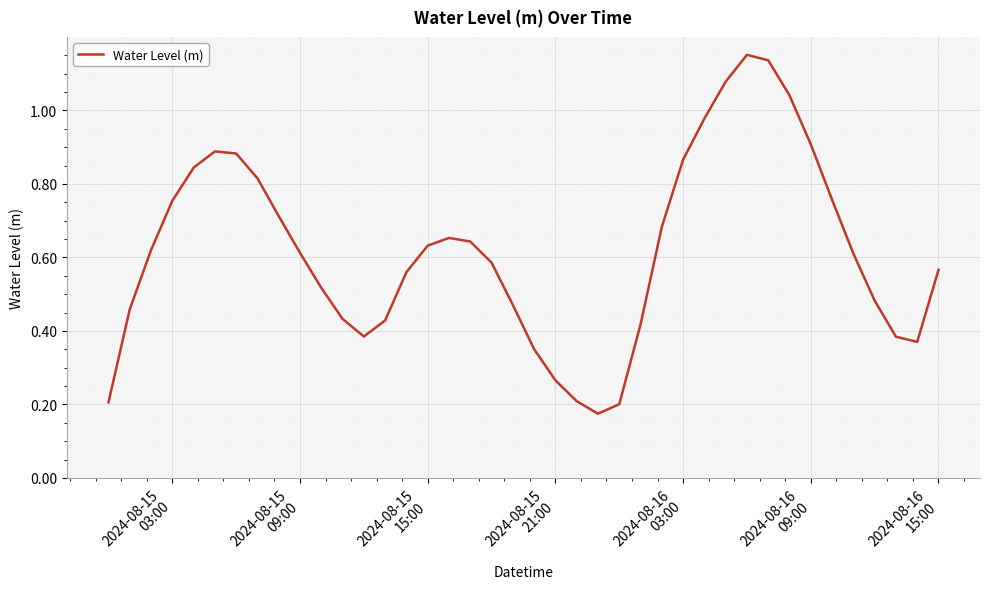

Is this an area chart (filled region under the line)?

No